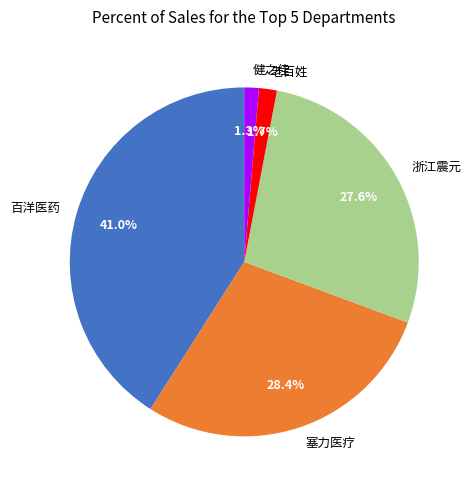

What percentage is NOT represented by 老百姓?

98.3%